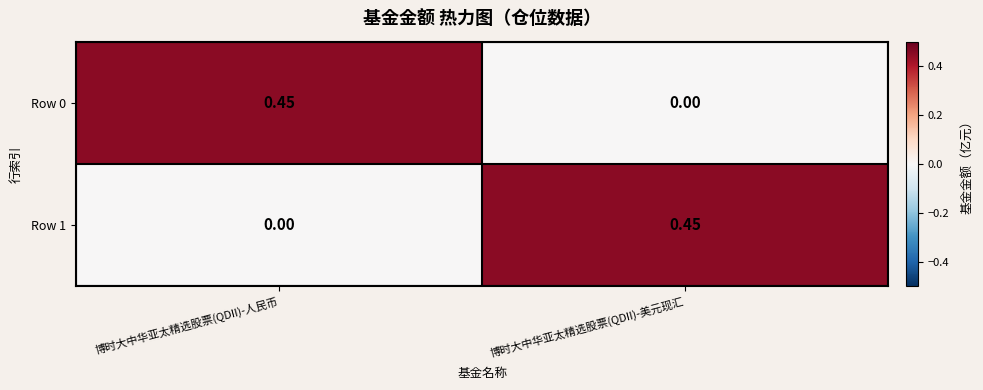

Rank the categories by Row 0 value from lowest to highest.

博时大中华亚太精选股票(QDII)-美元现汇, 博时大中华亚太精选股票(QDII)-人民币